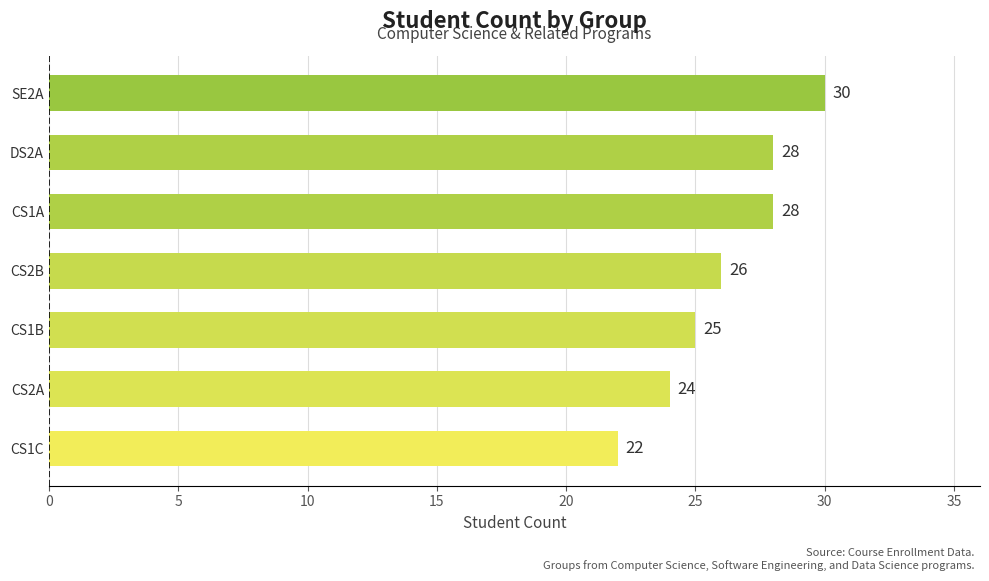

Approximately how many times larger is the value at DS2A compared to CS1C?

1.3